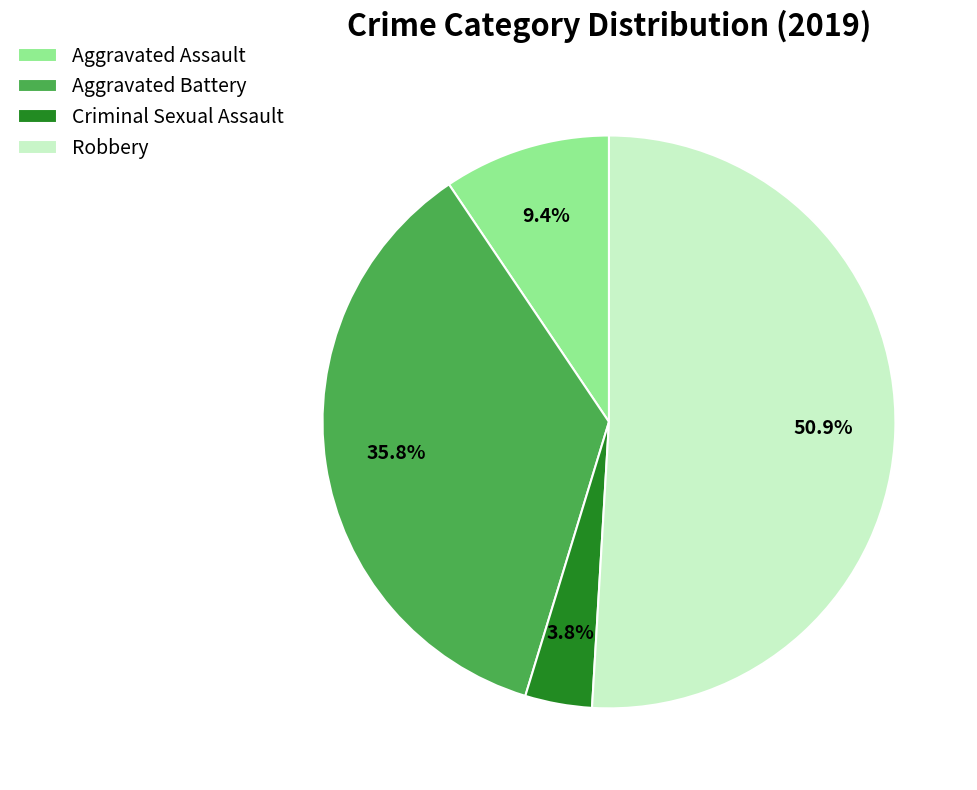

Between Aggravated Assault and Criminal Sexual Assault, which is larger?

Aggravated Assault